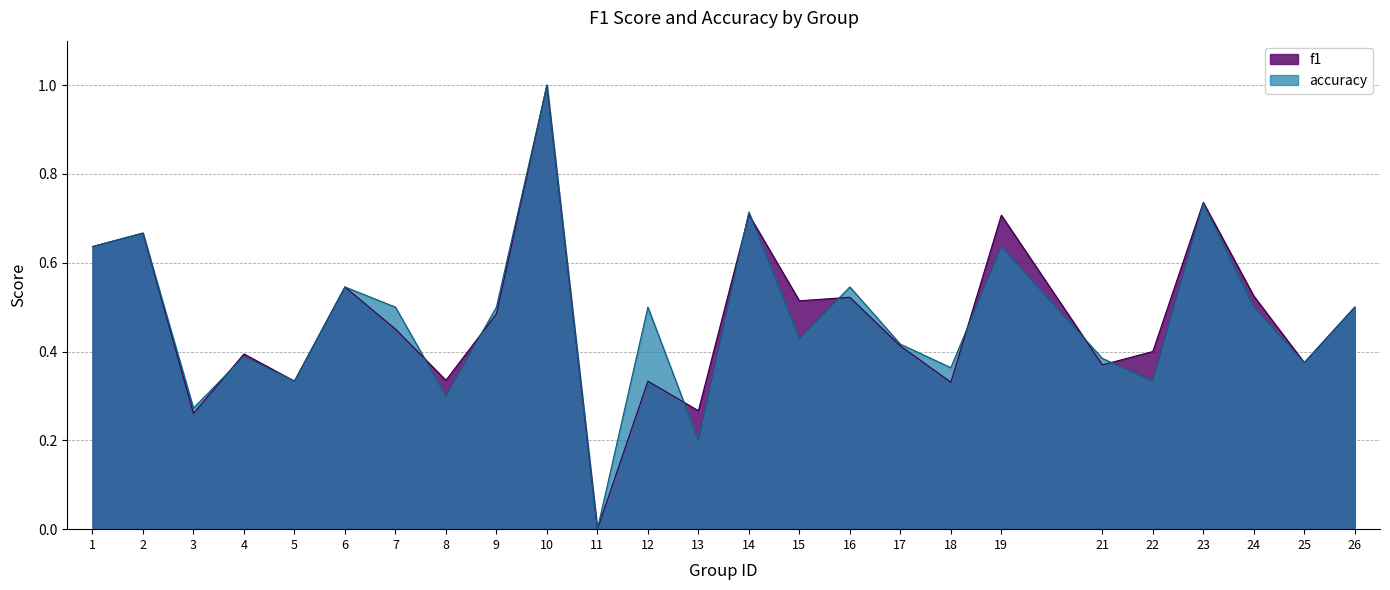

What is the total value across all series at 12?

0.8